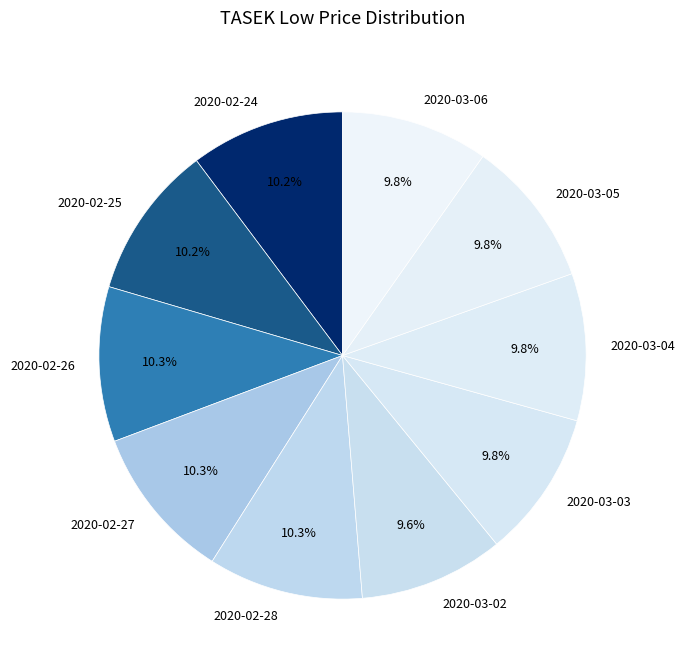

Does 2020-03-02 represent more than half of the total?

No